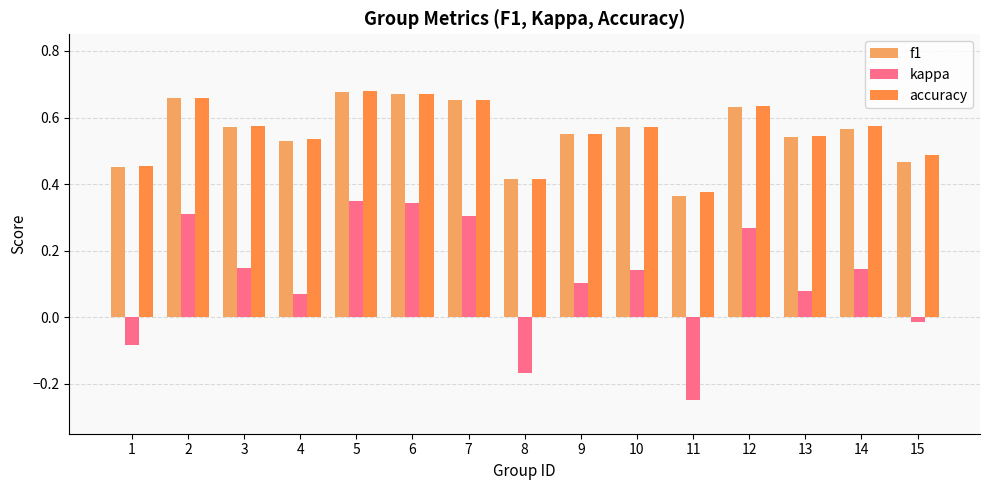

Reading left to right, what are all the values shown in this chart?

f1: 1=0.5	2=0.7	3=0.6	4=0.5	5=0.7	6=0.7	7=0.7	8=0.4	9=0.5	10=0.6	11=0.4	12=0.6	13=0.5	14=0.6	15=0.5
kappa: 1=-0.1	2=0.3	3=0.1	4=0.1	5=0.4	6=0.3	7=0.3	8=-0.2	9=0.1	10=0.1	11=-0.2	12=0.3	13=0.1	14=0.1	15=-0.0
accuracy: 1=0.5	2=0.7	3=0.6	4=0.5	5=0.7	6=0.7	7=0.7	8=0.4	9=0.6	10=0.6	11=0.4	12=0.6	13=0.5	14=0.6	15=0.5